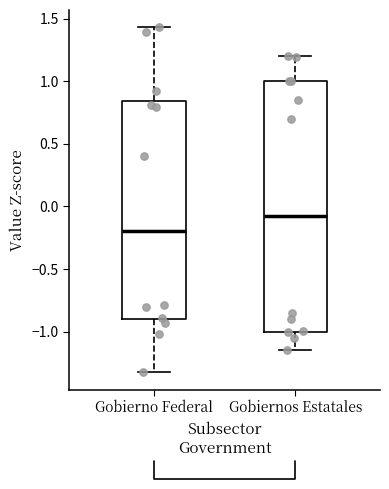

Which box is the tallest, from its lower edge to its upper edge?

Gobiernos Estatales